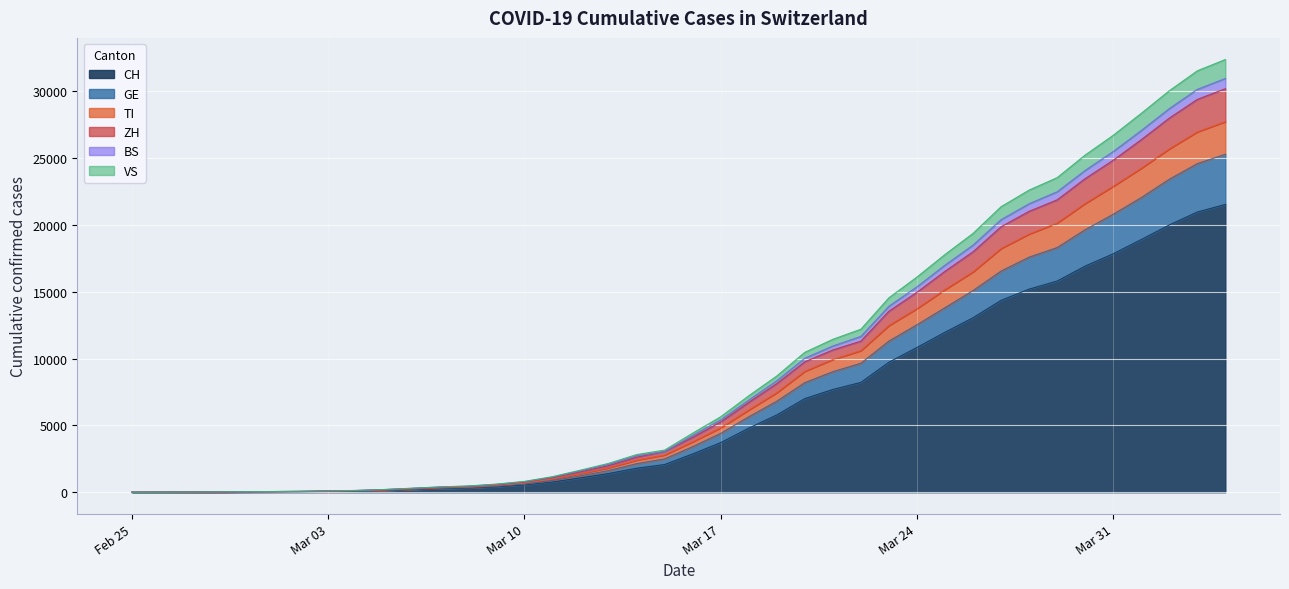

True or false: GE and CH cross at least once.

False